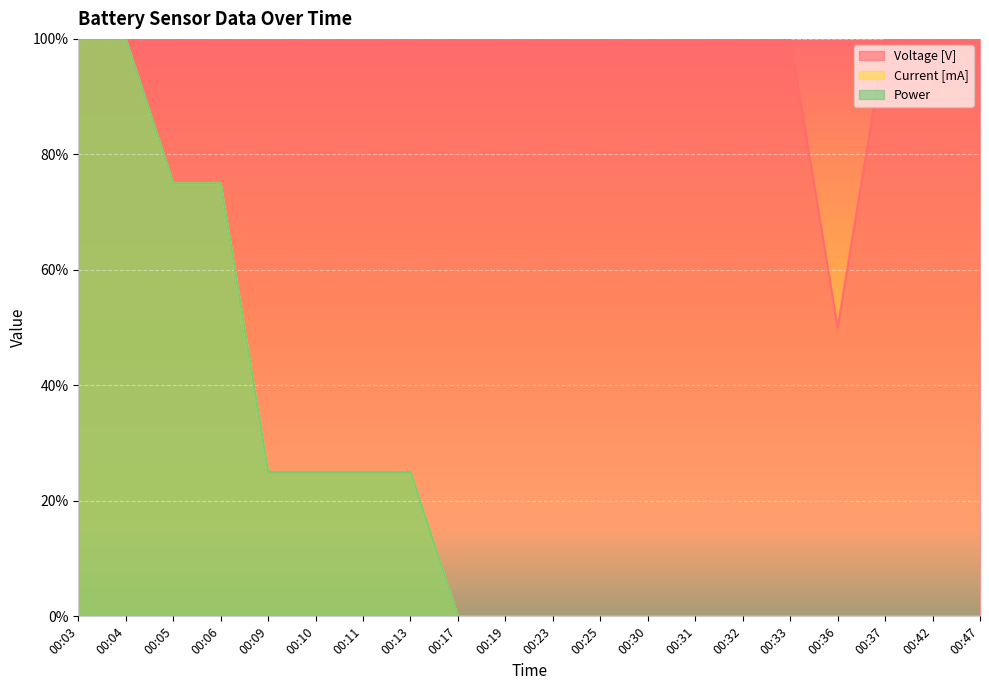

True or false: Power and Voltage [V] cross at least once.

False